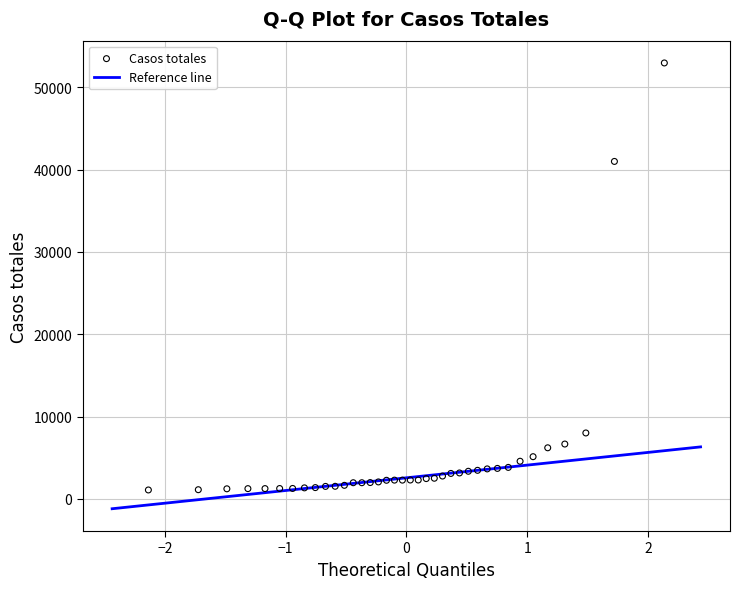

What is the range of Y values (max minus min)?

51856